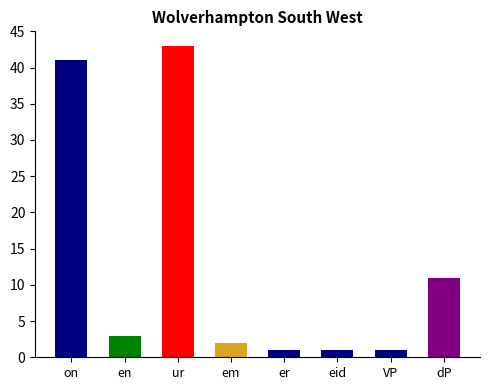

Reading left to right, transcribe all the data shown in this chart.

on=41	en=3	ur=43	em=2	er=1	eid=1	VP=1	dP=11